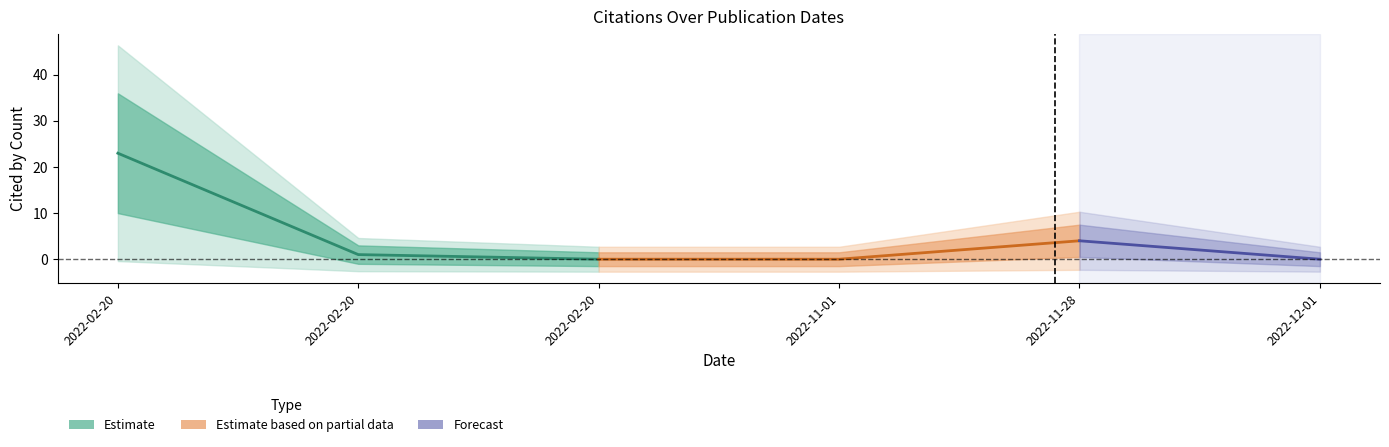

Rank the categories by value from lowest to highest.

2022-02-20, 2022-12-01, 2022-11-01, 2022-02-20, 2022-11-28, 2022-02-20